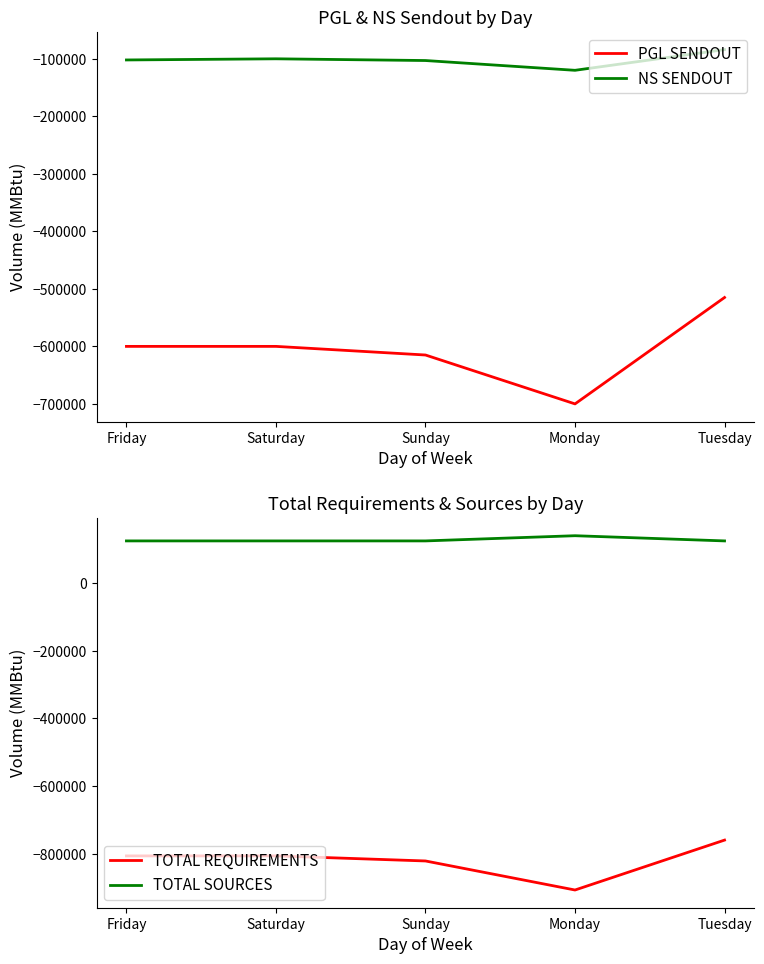

Which series has the widest spread of values?

PGL SENDOUT